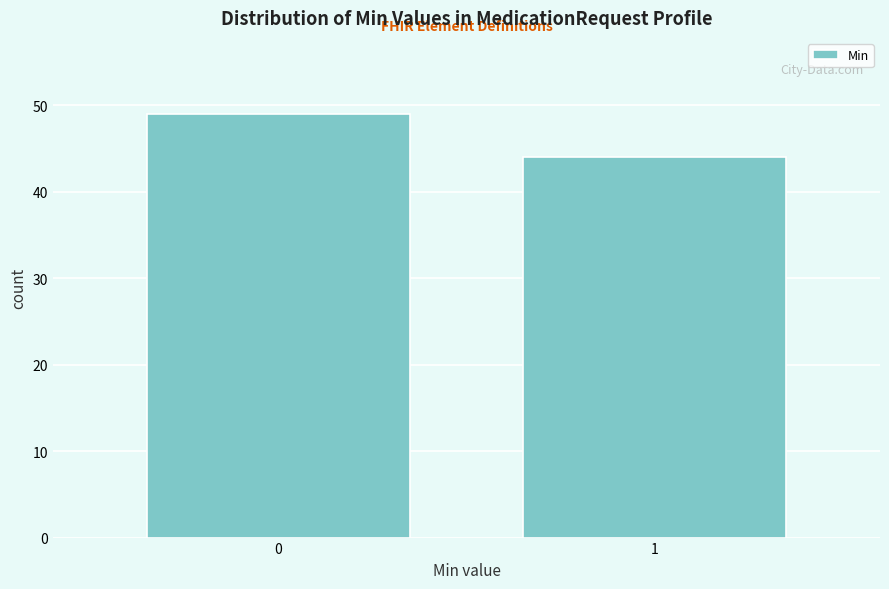

Reading right to left, transcribe all the data shown in this chart.

44	49